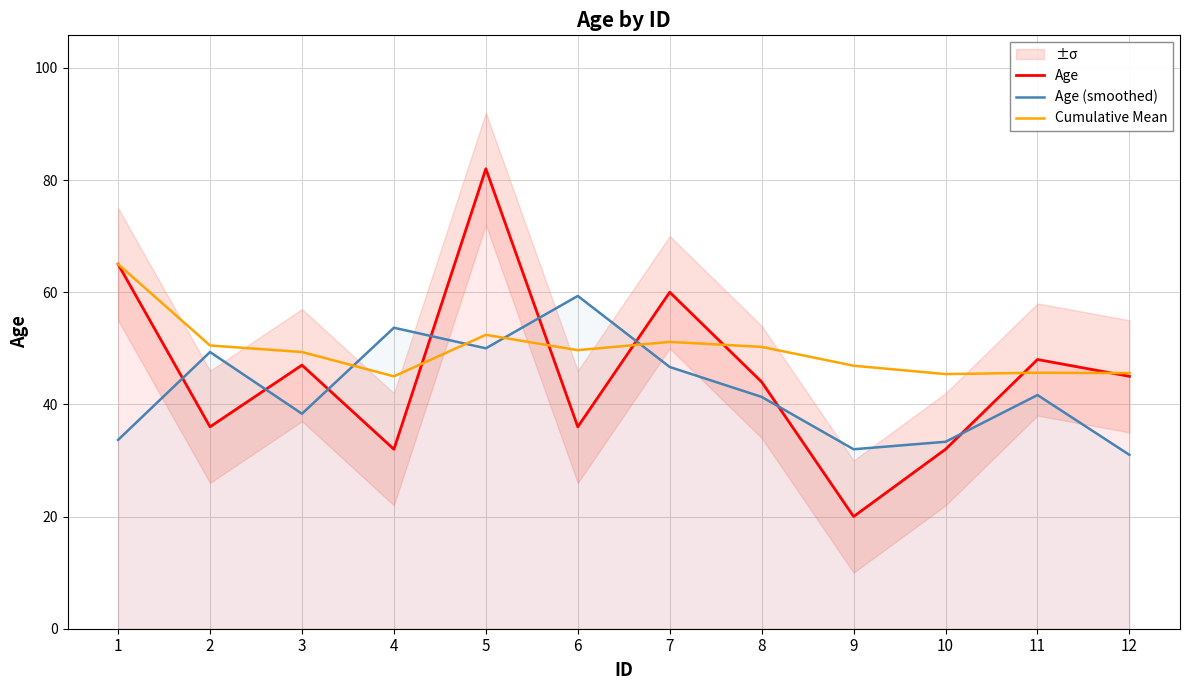

What is the difference between the second highest and second lowest values in the Age (smoothed) series?

21.7